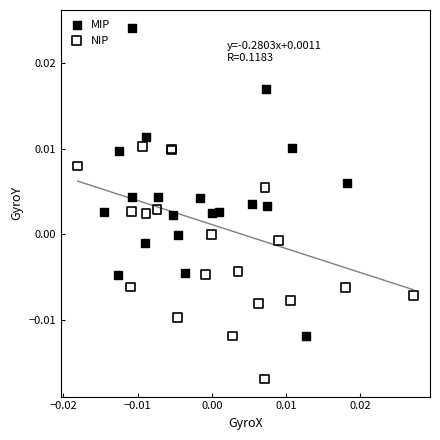

Which series contains the highest Y value?

MIP